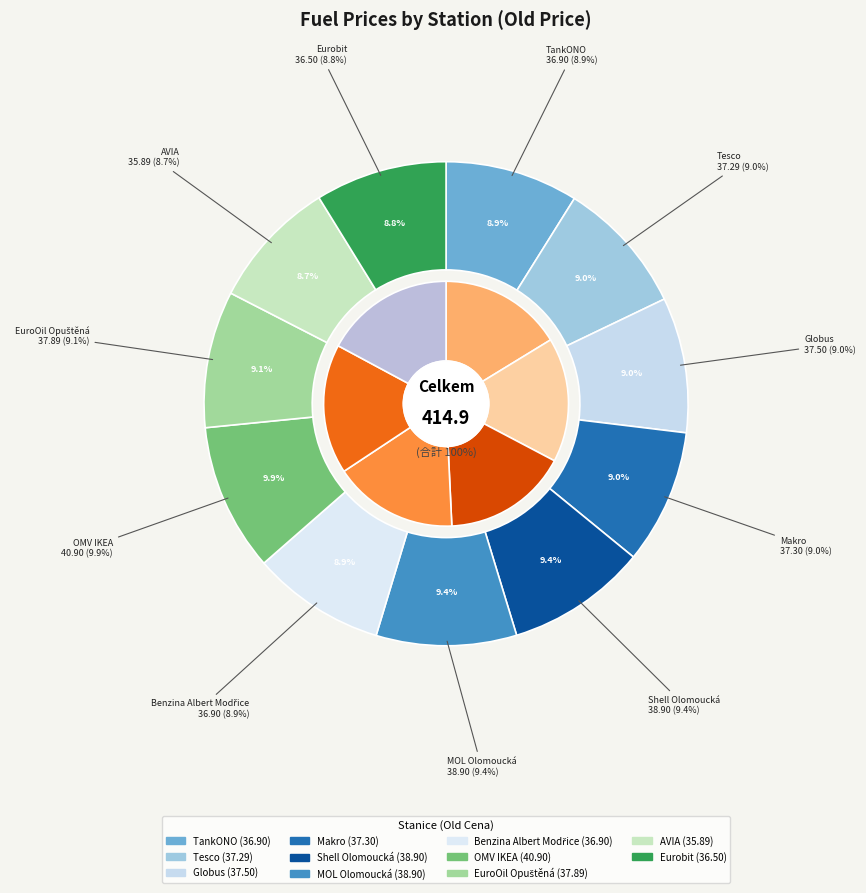

How many slices are in this pie chart?

11